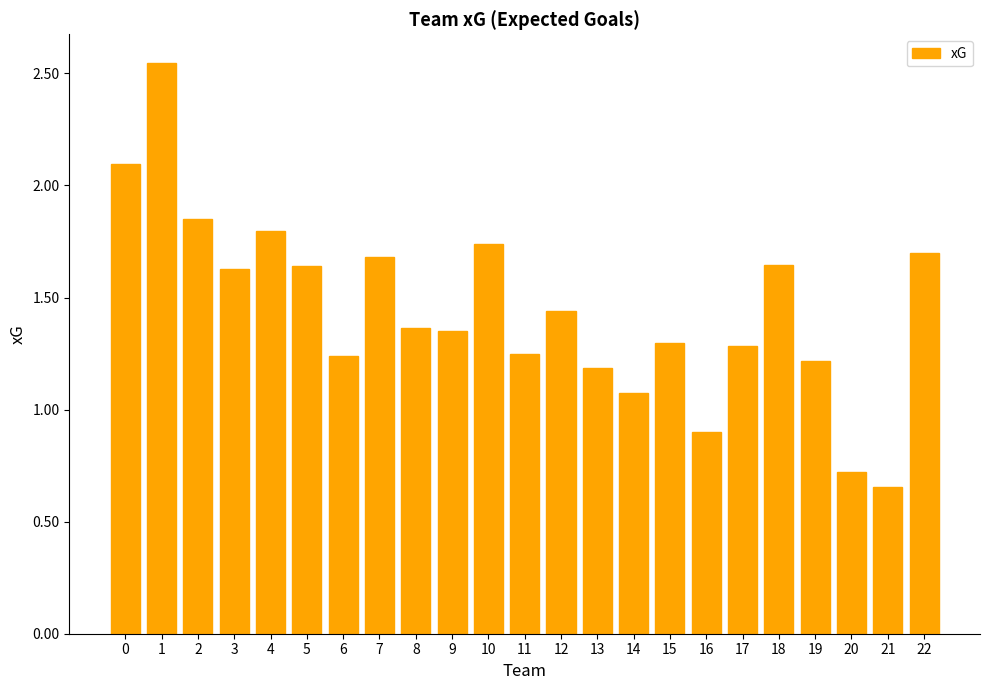

Which category has the highest value across all series?

1